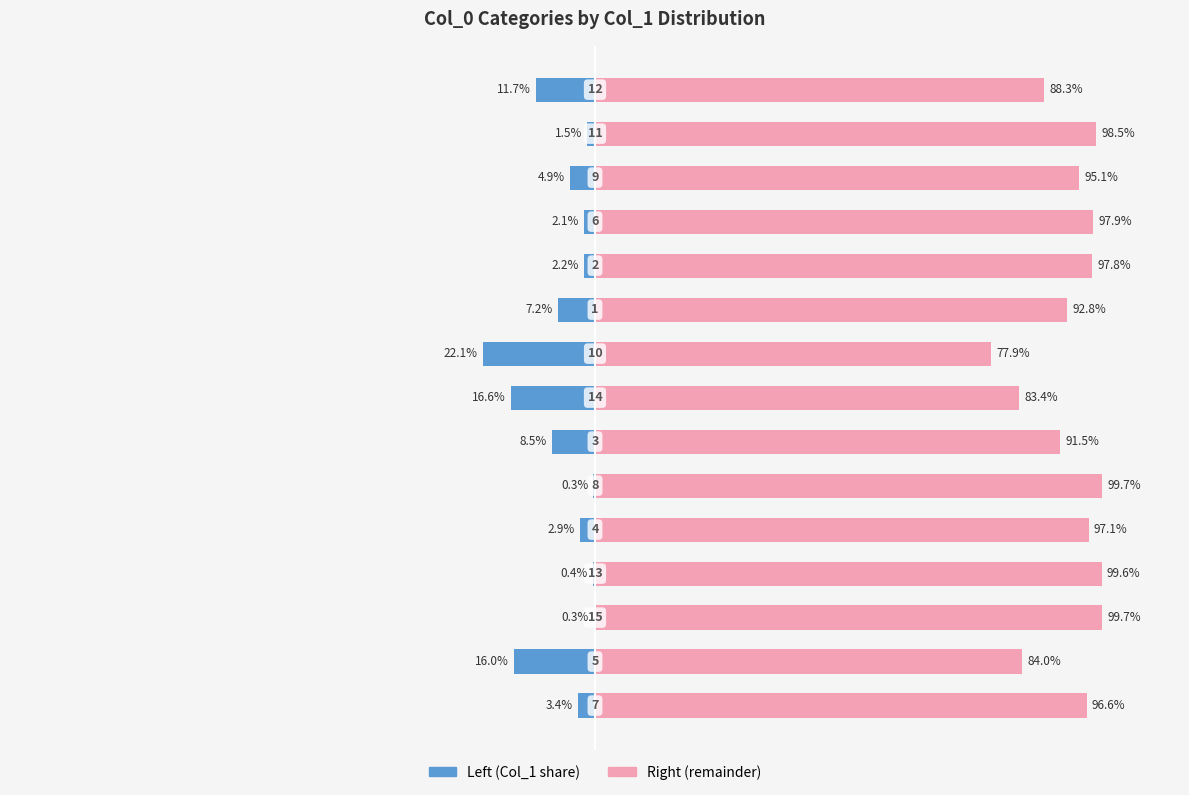

Reading left to right, transcribe all the data shown in this chart.

Col_1 (left): 0=-3.4	1=-16.0	2=-0.3	3=-0.4	4=-2.9	5=-0.3	6=-8.5	7=-16.6	8=-22.1	9=-7.2	10=-2.2	11=-2.1	12=-4.9	13=-1.5	14=-11.7
Col_1 (right): 0=96.6	1=84.0	2=99.7	3=99.6	4=97.1	5=99.7	6=91.5	7=83.4	8=77.9	9=92.8	10=97.8	11=97.9	12=95.1	13=98.5	14=88.3